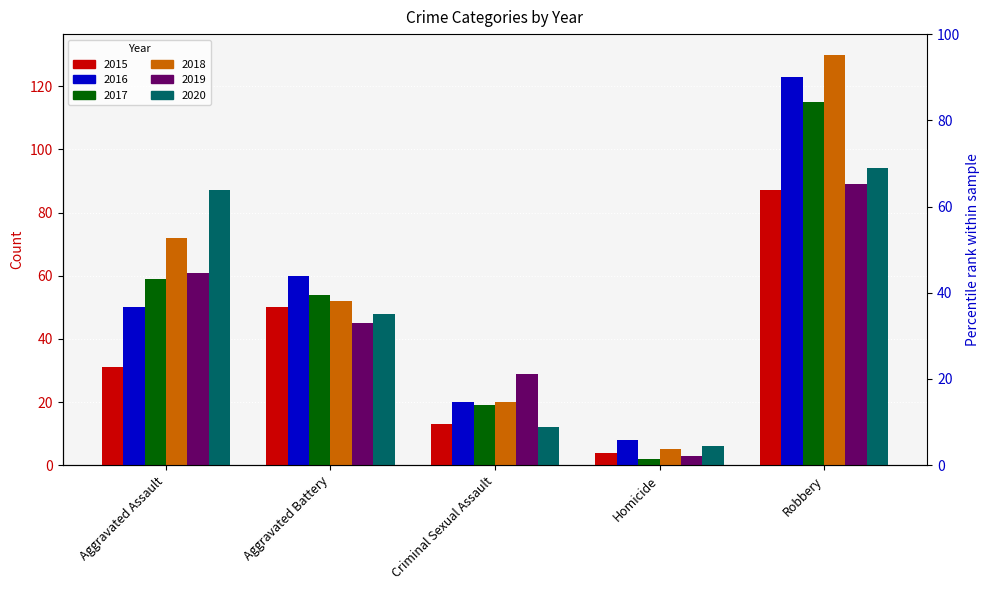

Is the value of 2018 at Criminal Sexual Assault greater than the value of 2019 at Aggravated Assault?

No